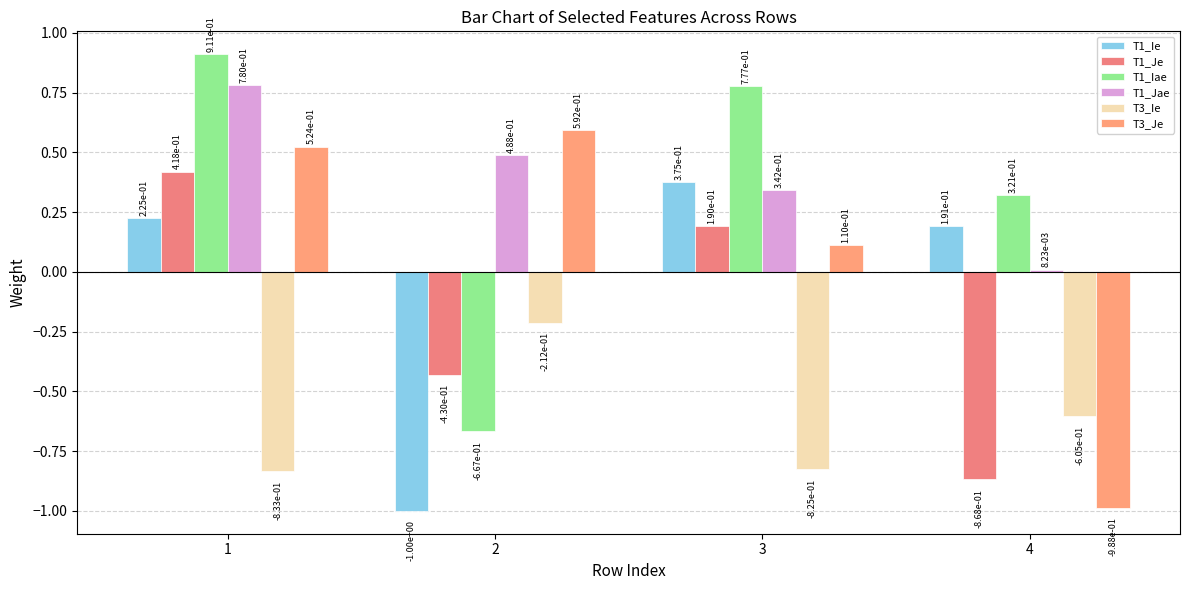

Which category has the highest value in the T3_Je series?

2